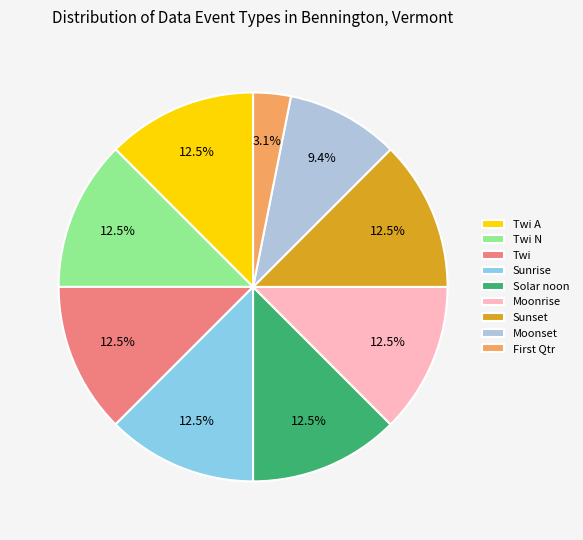

To the nearest percent, what is the average slice percentage?

11%